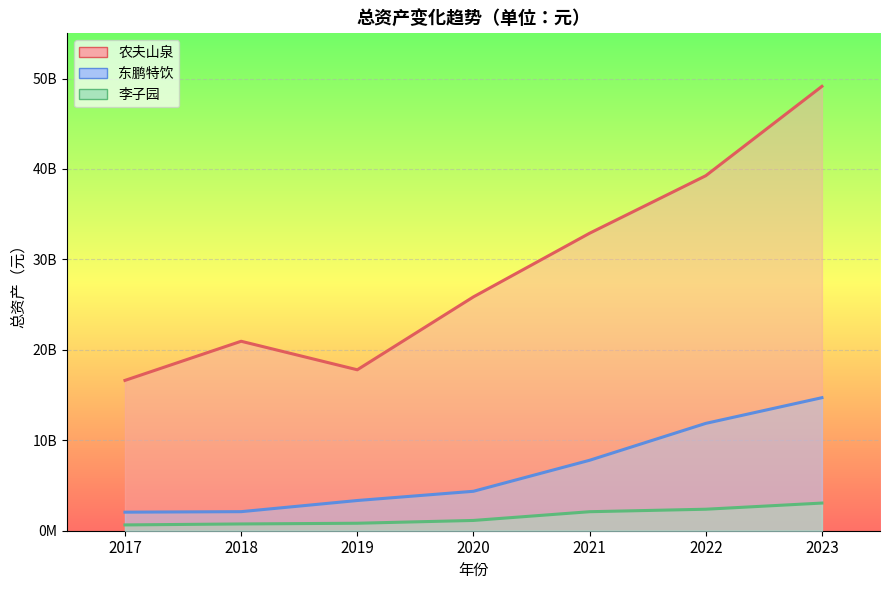

True or false: 农夫山泉 and 东鹏特饮 intersect in this chart.

False